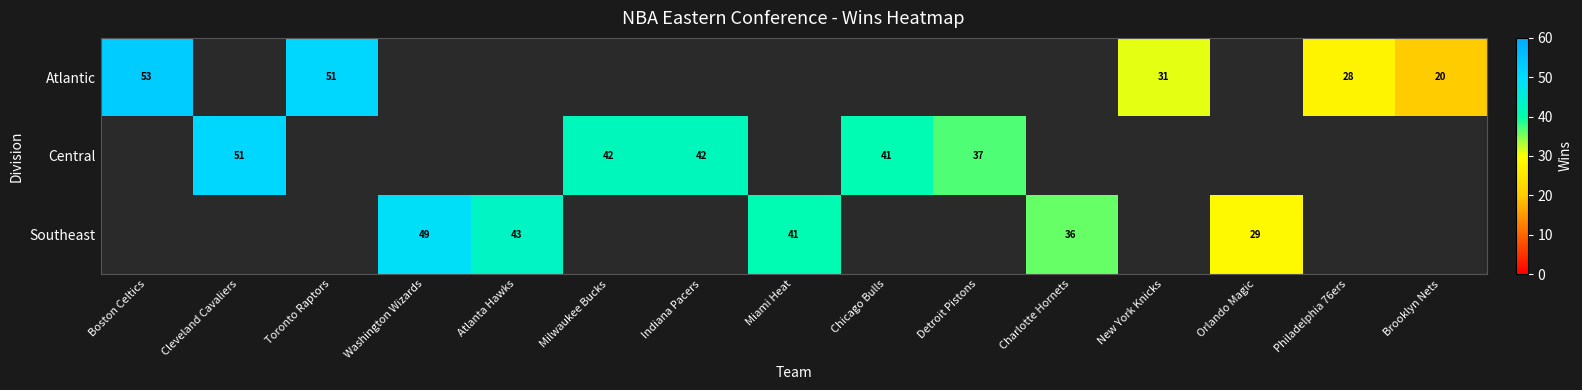

The value of Atlantic at Toronto Raptors is 51. True or false?

True